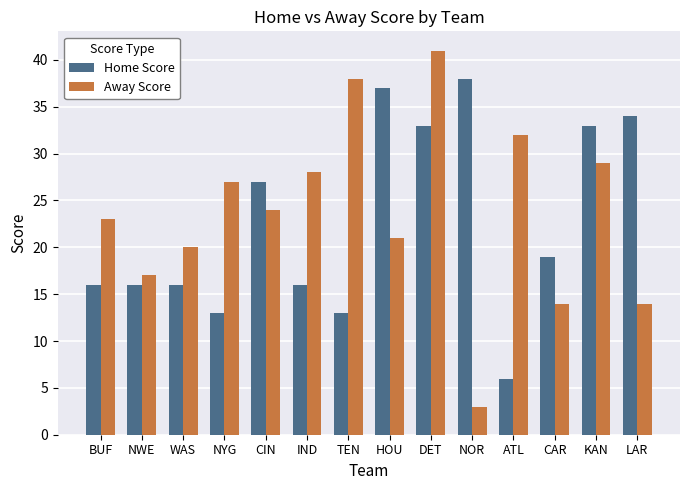

What is the total value across all series at CAR?

33